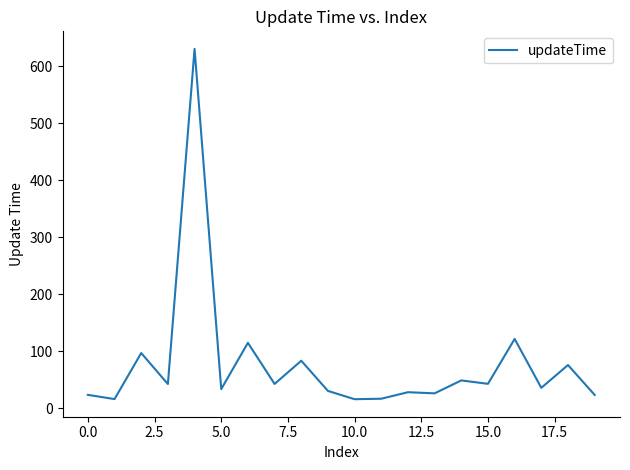

What is the difference between the maximum and minimum values?

614.7